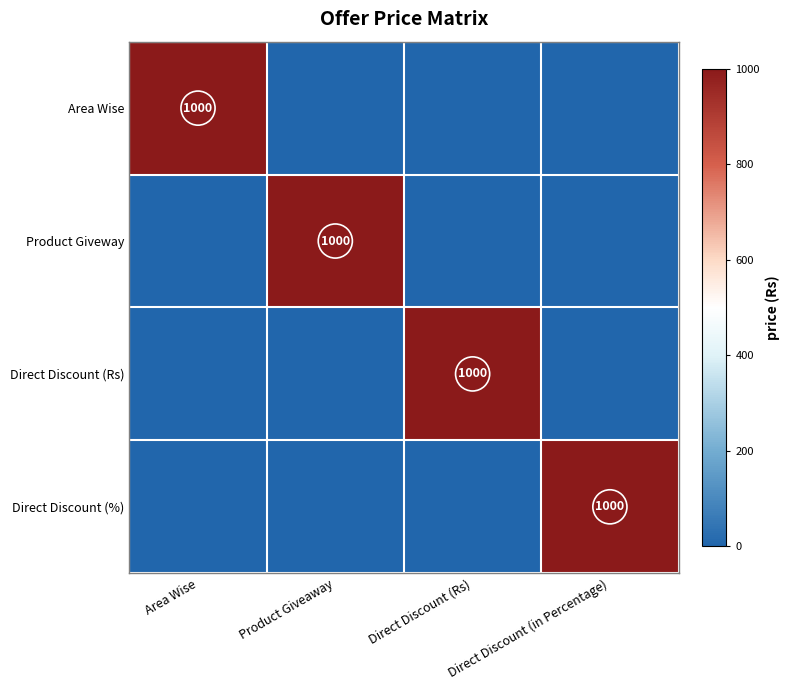

The value of Product Giveway at Product Giveaway is 1000. True or false?

True